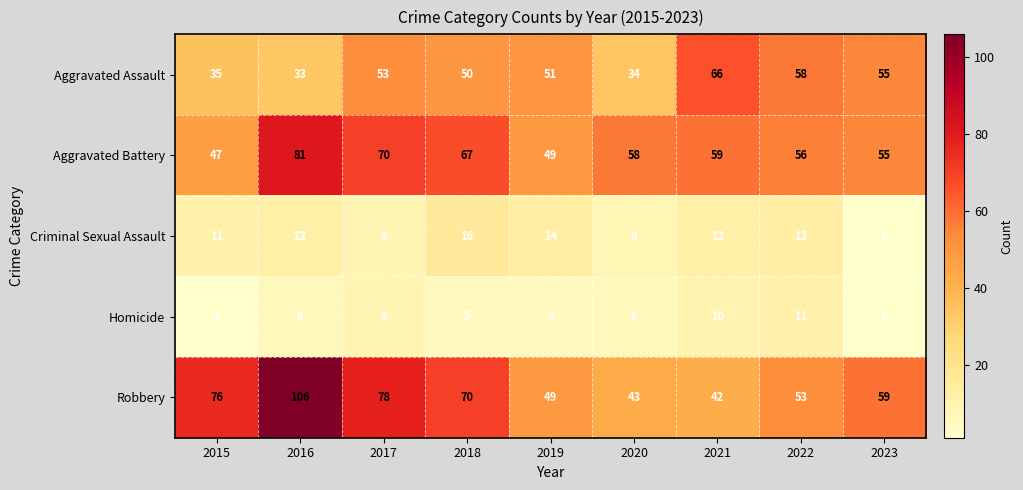

What is the average value of the Robbery series?

64